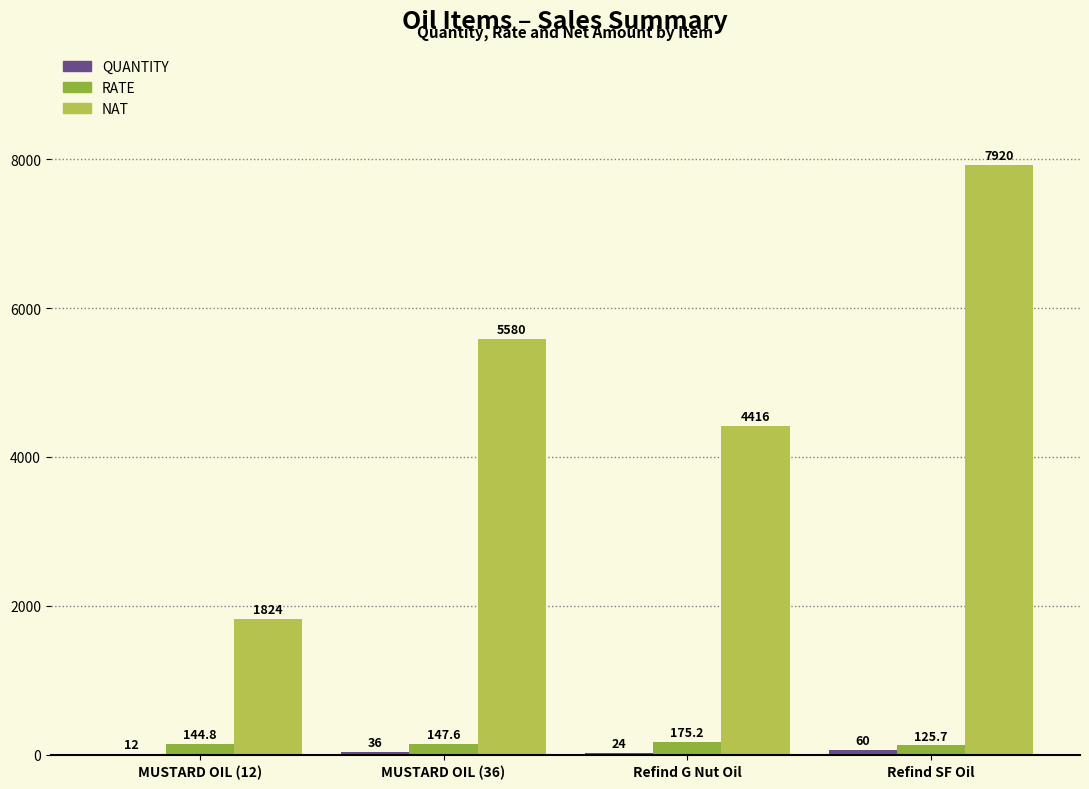

Which series changed the most between MUSTARD OIL (12) and Refind G Nut Oil?

NAT